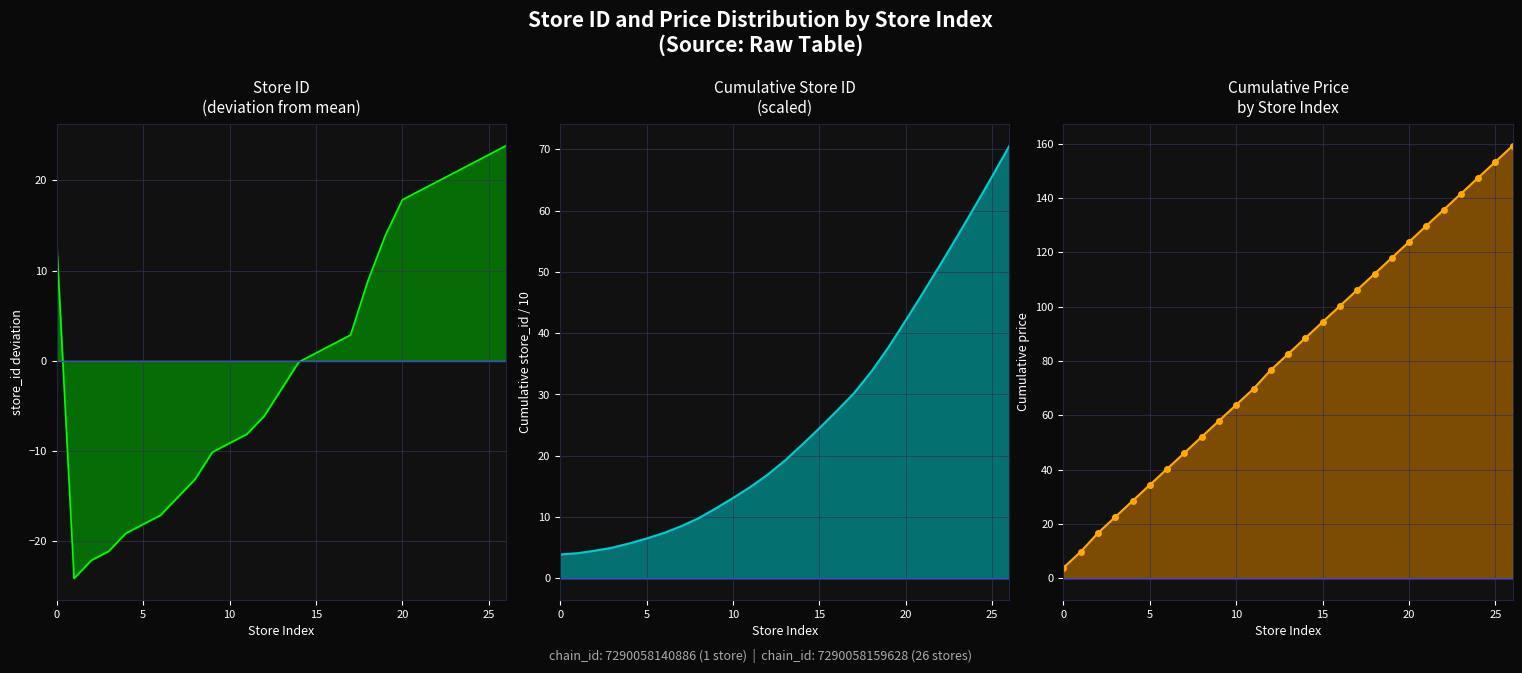

True or false: store_id line and price cum line intersect in this chart.

True